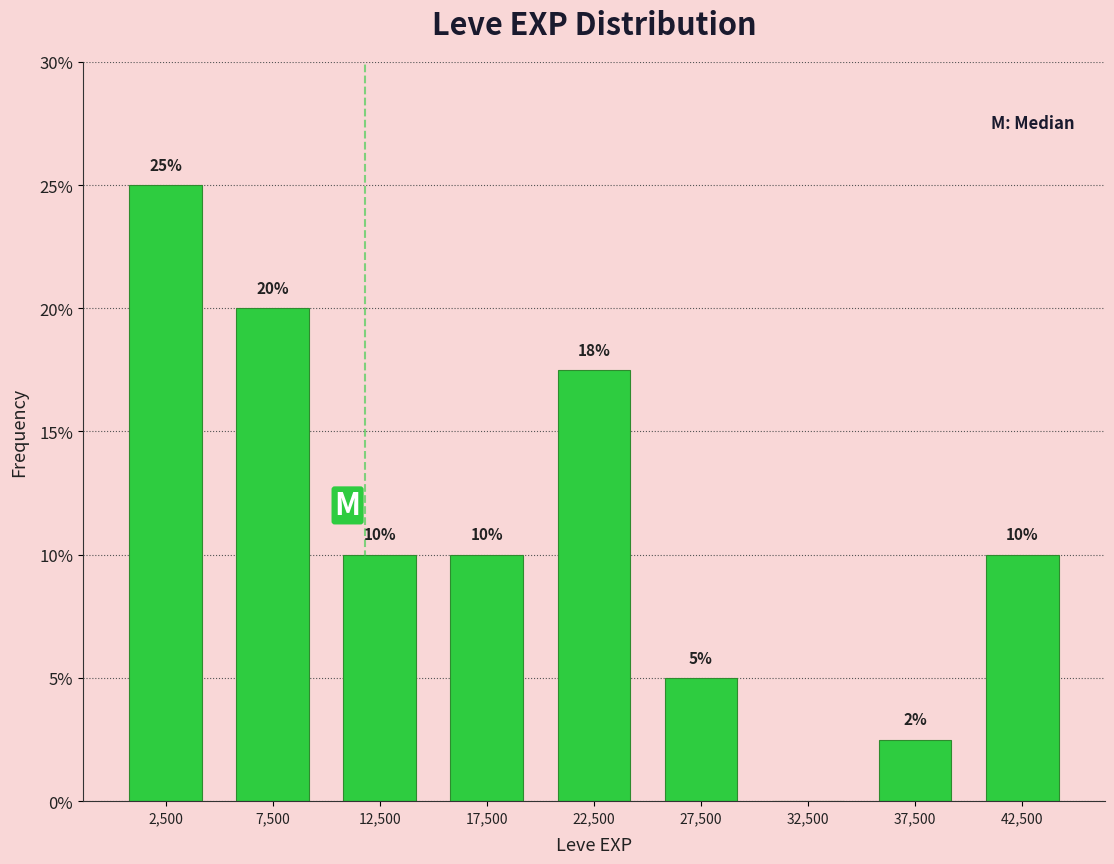

Over which range of the x-axis is the bar tallest?

0 to 5000